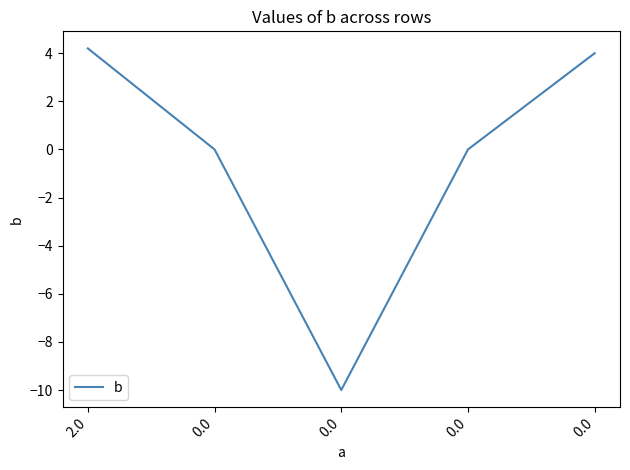

The chart shows a value of -4.6 at 0.0. True or false?

False